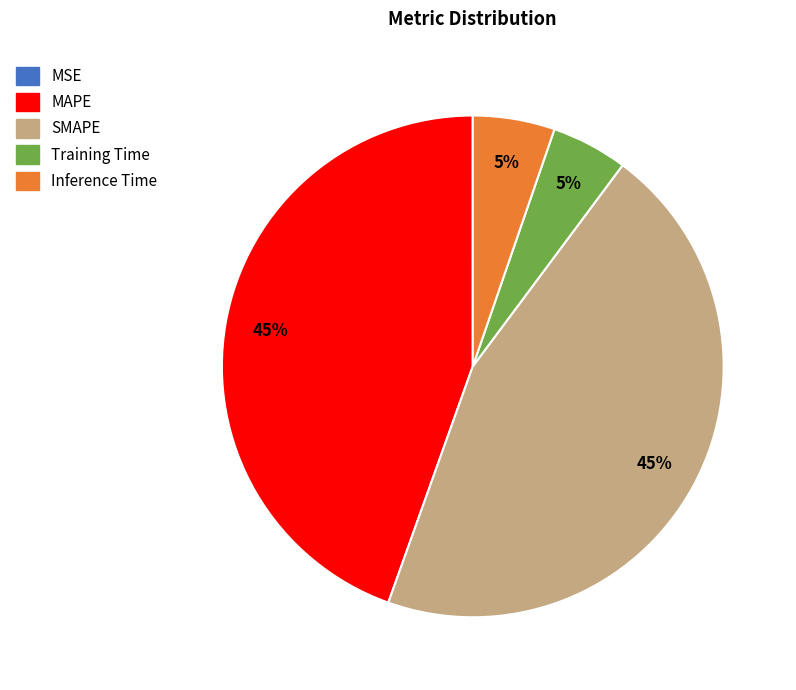

Is it true that Inference Time is 16% of the pie?

False